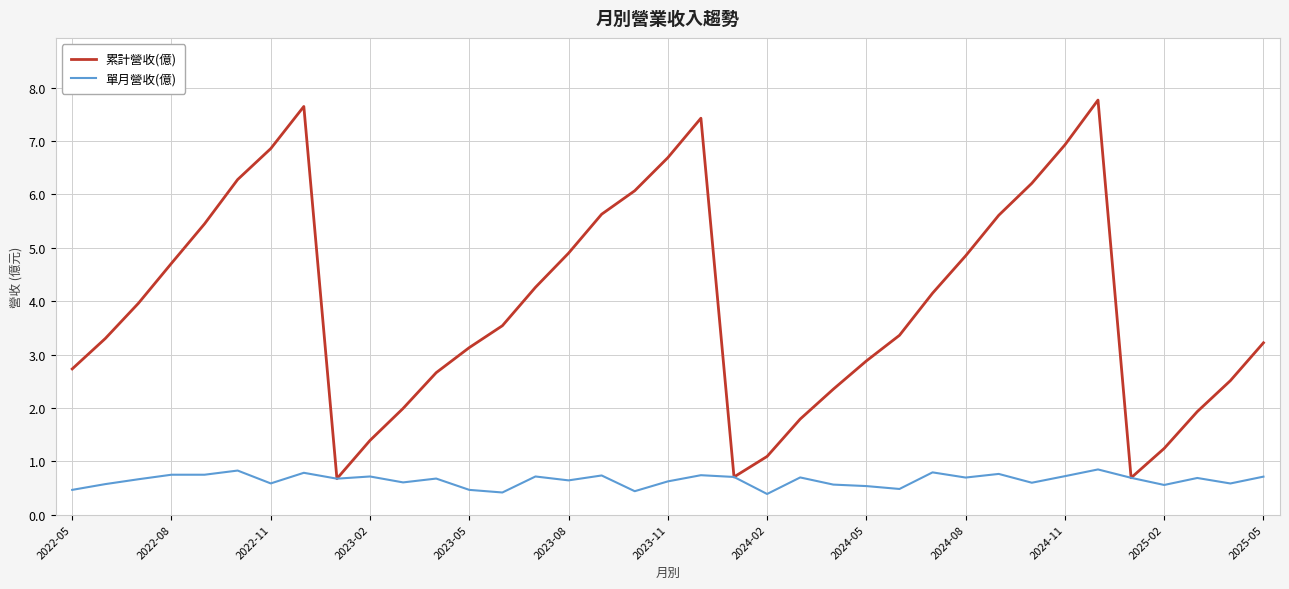

What are all the series names shown in the legend?

累計營收(億), 單月營收(億)